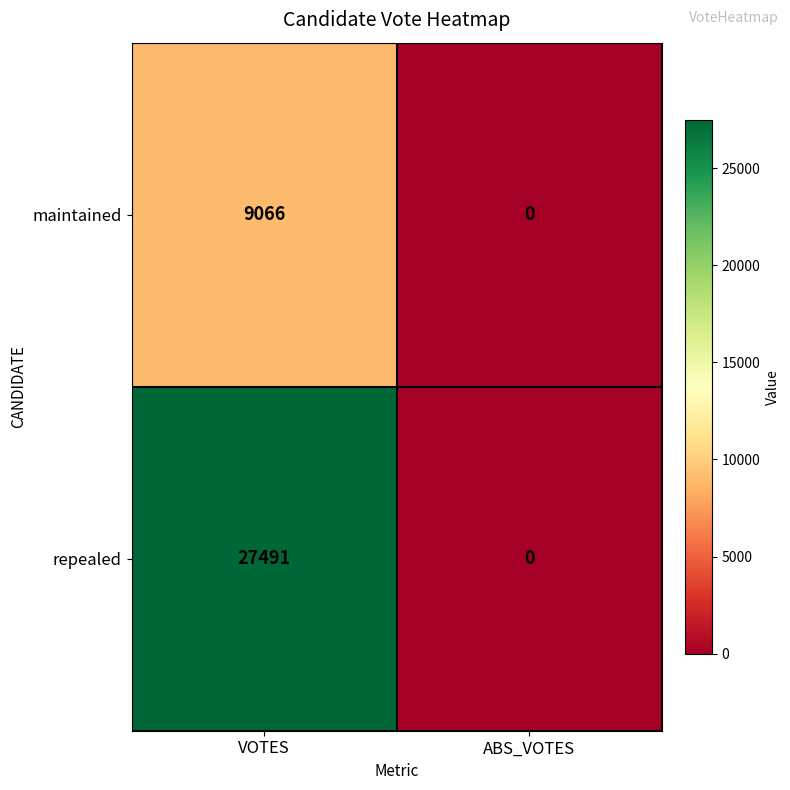

What is the difference between the maximum and minimum values in the maintained series?

9066